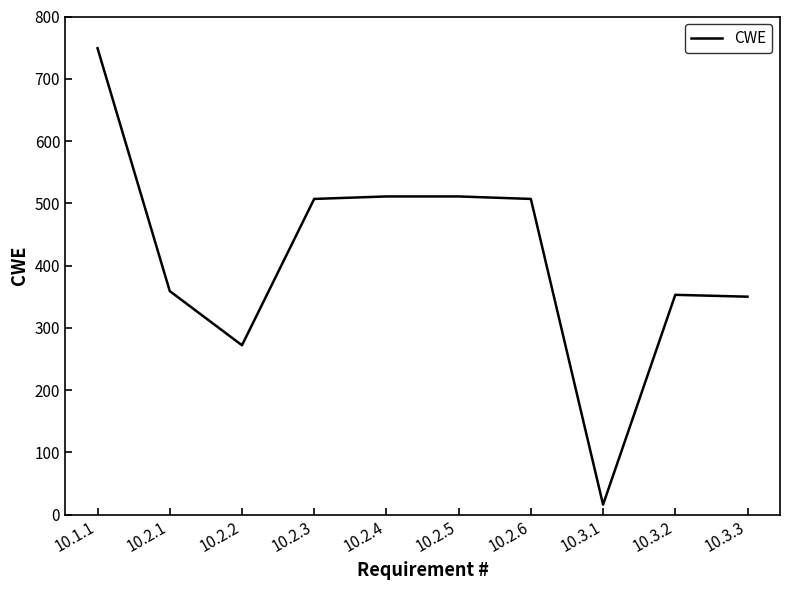

Is it true that the value at 10.3.3 is 91?

False